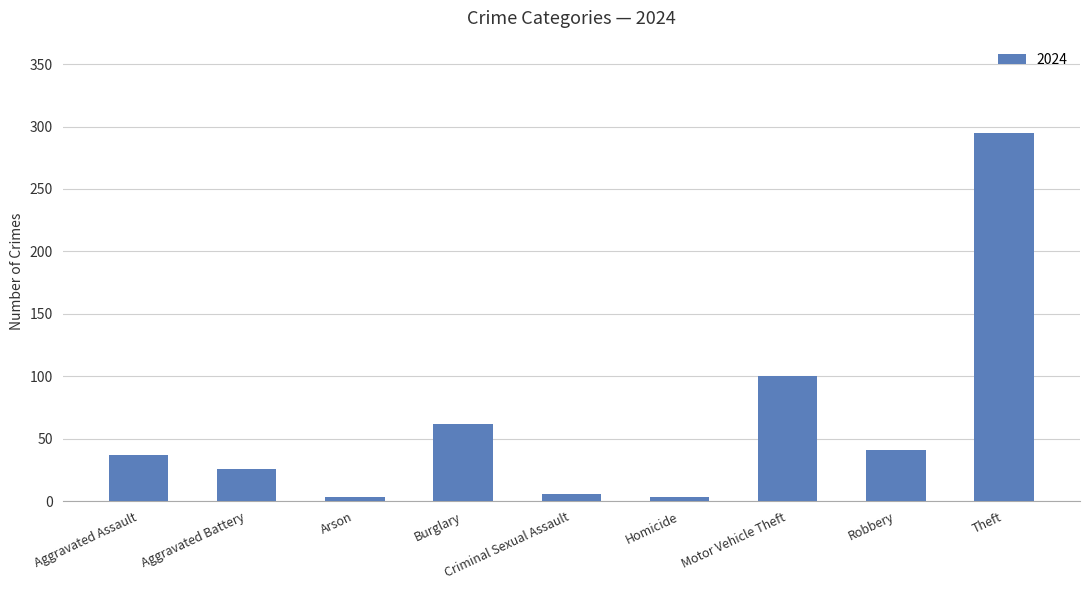

What is the maximum value shown in the chart?

295